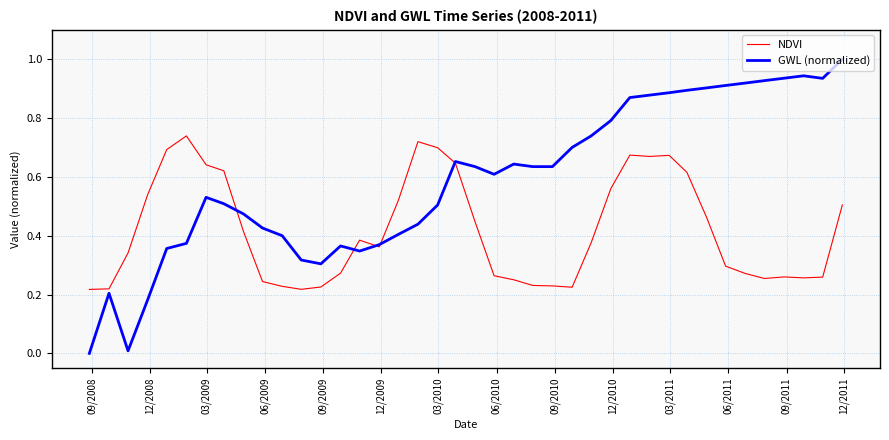

What is the greatest value displayed?

1.0